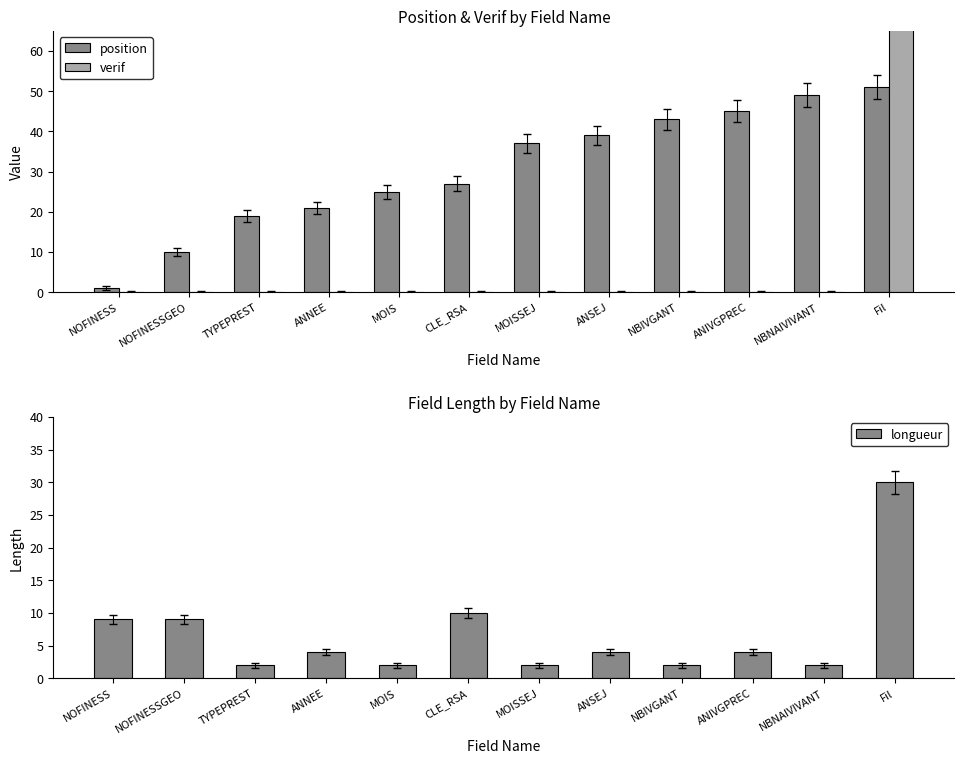

Rank the series at NBNAIVIVANT from lowest to highest value.

verif, longueur, position